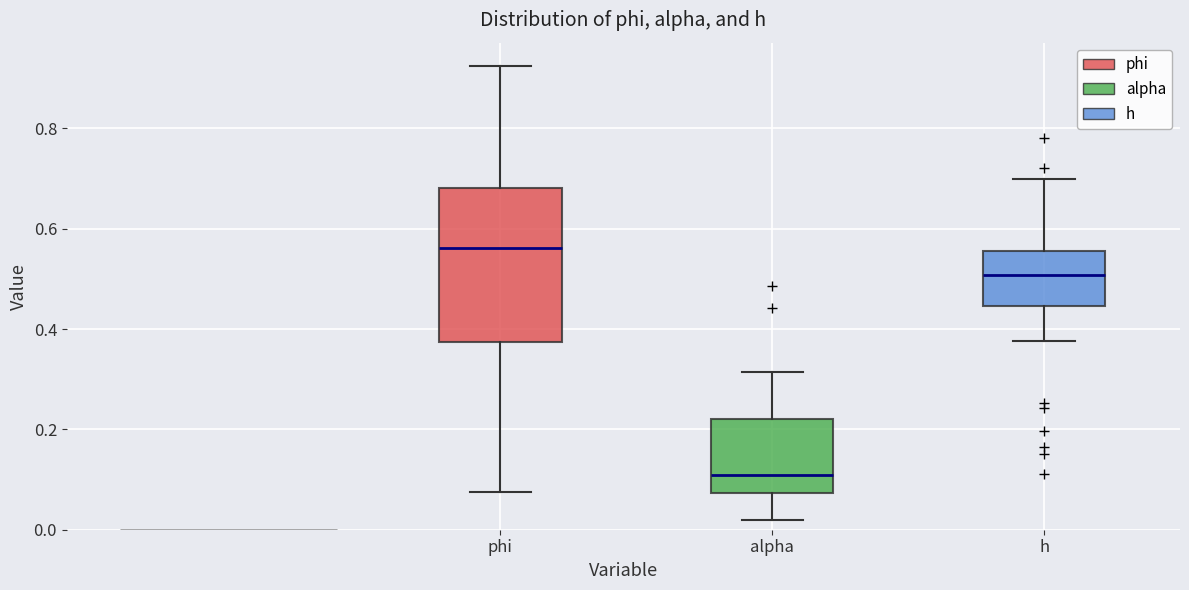

Where does the median line of the box for alpha sit on the y-axis? The values are not printed on the chart, so give them approximately, as read against the axis.

0.10